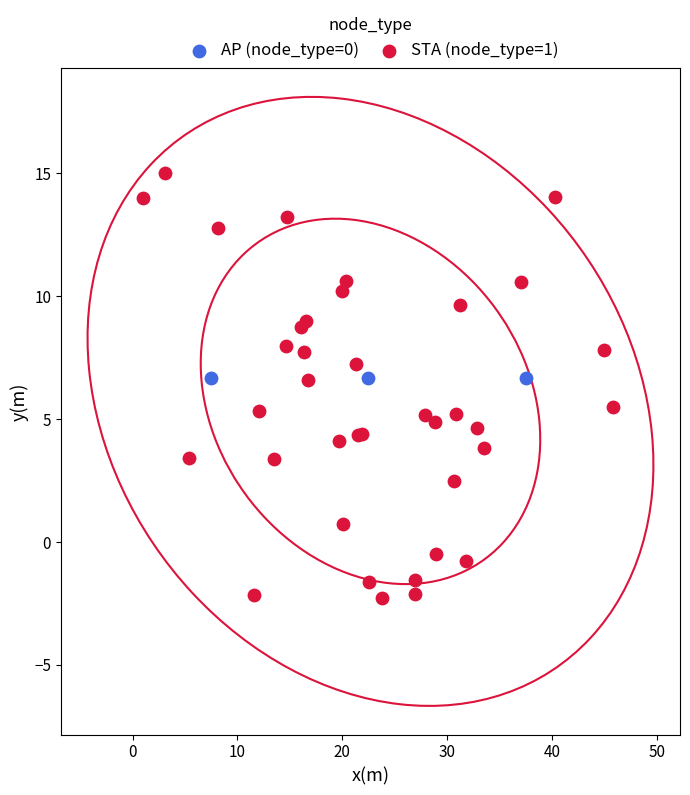

Which series reaches the minimum Y coordinate?

STA (node_type=1)